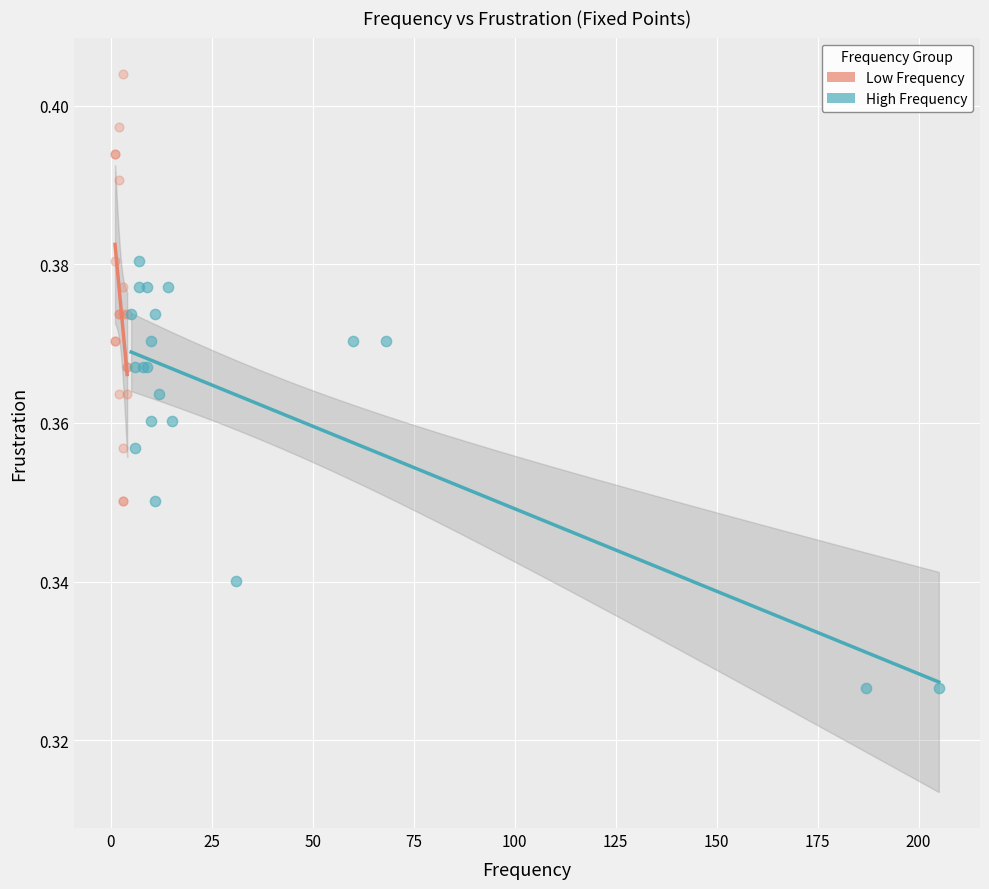

Which series reaches the minimum Y coordinate?

High Frequency